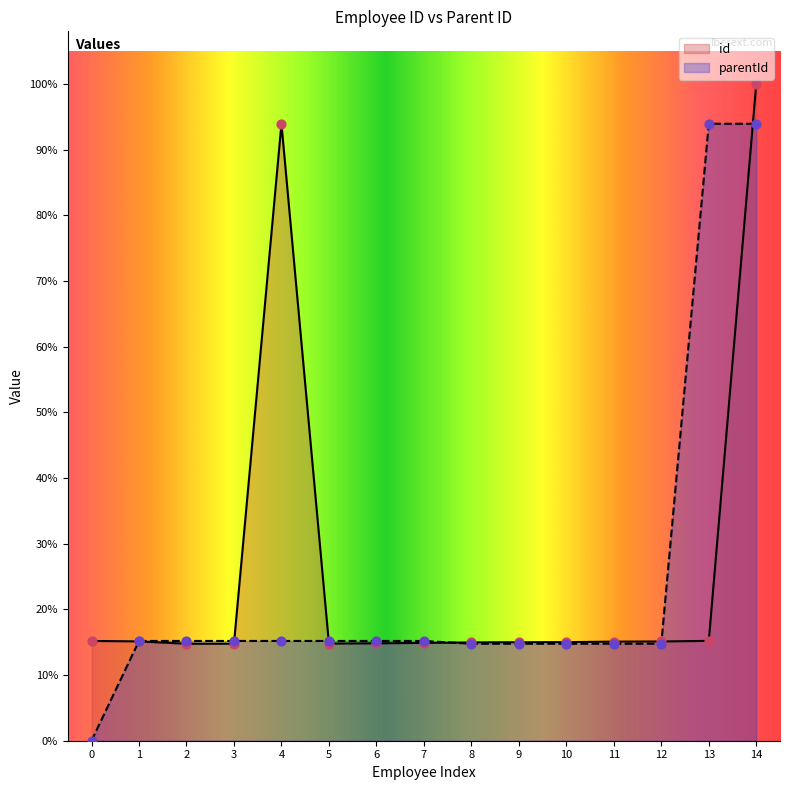

Which series reaches the minimum Y coordinate?

parentId